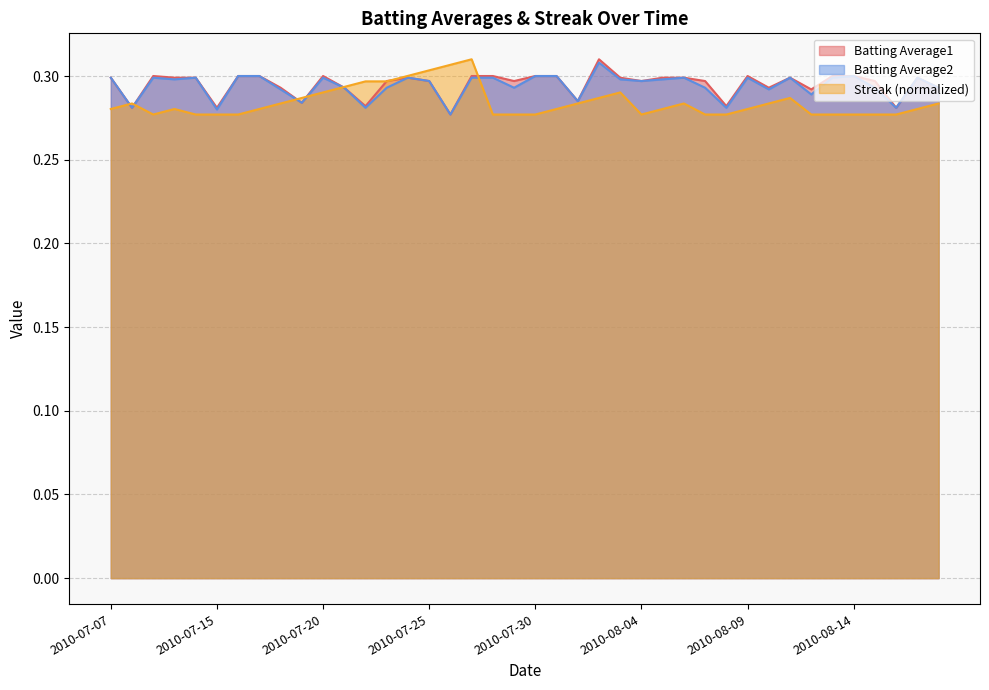

At which category does Streak reach its first local peak?

2010-07-08